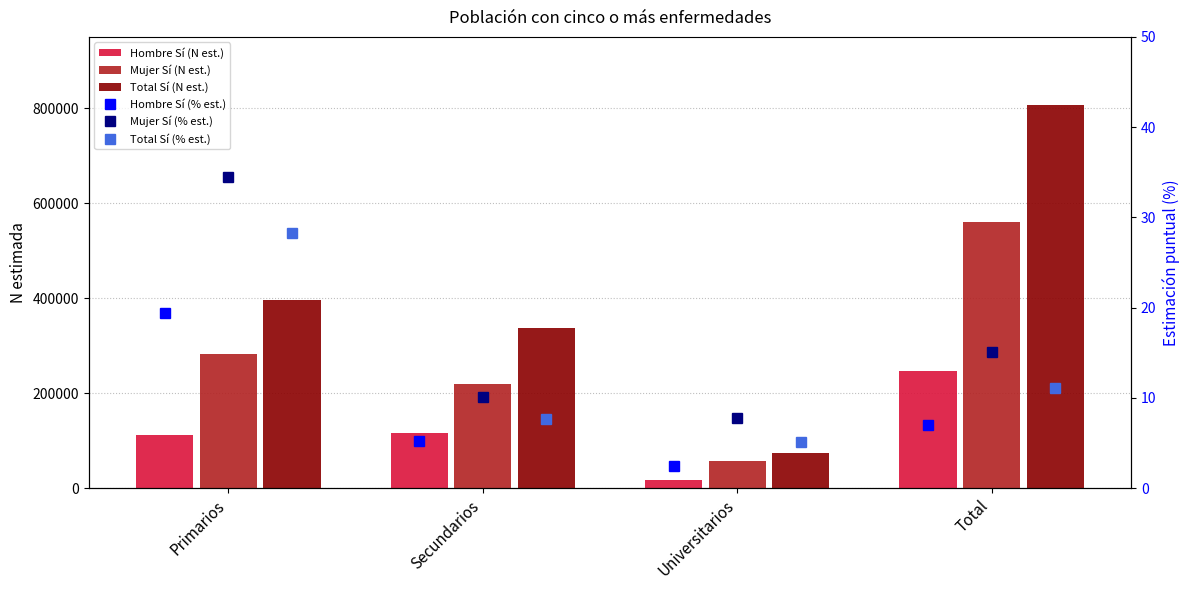

What is the label of the 3rd bar from the right?

Secundarios